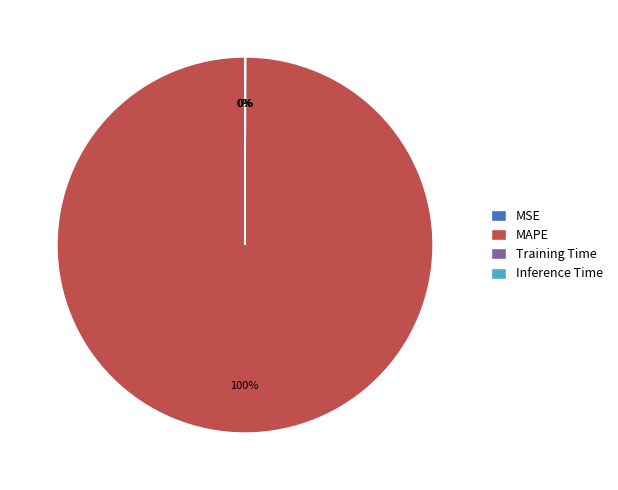

Which slice represents more than half of the pie?

MAPE